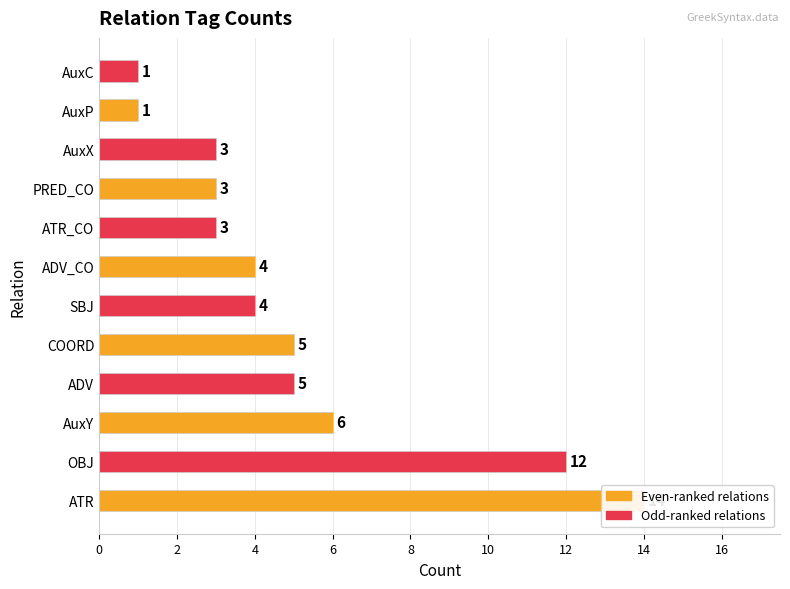

What is the maximum value shown in the chart?

14